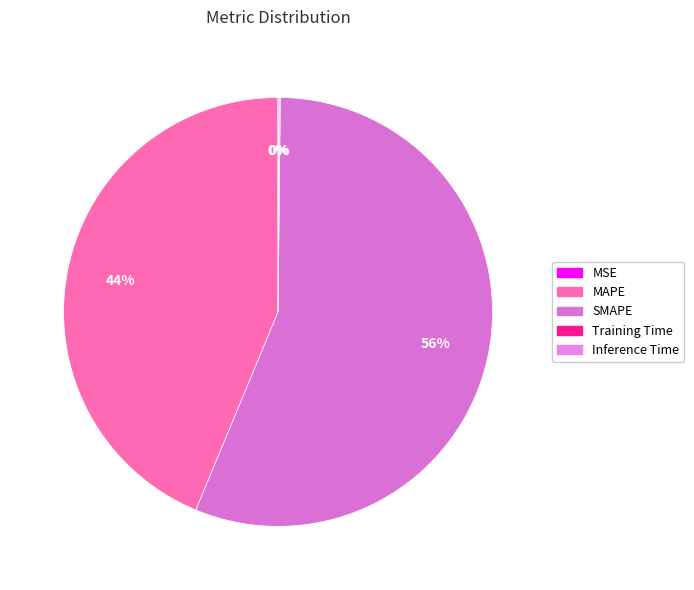

To the nearest percent, what is the combined percentage of SMAPE and MAPE?

100%